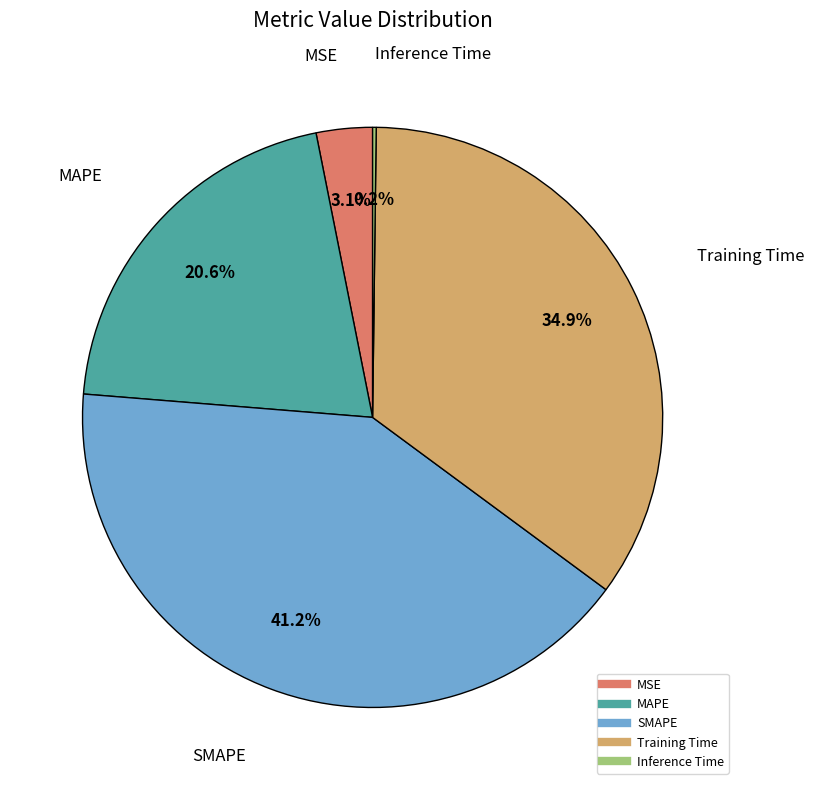

What is the largest slice in the pie chart?

SMAPE